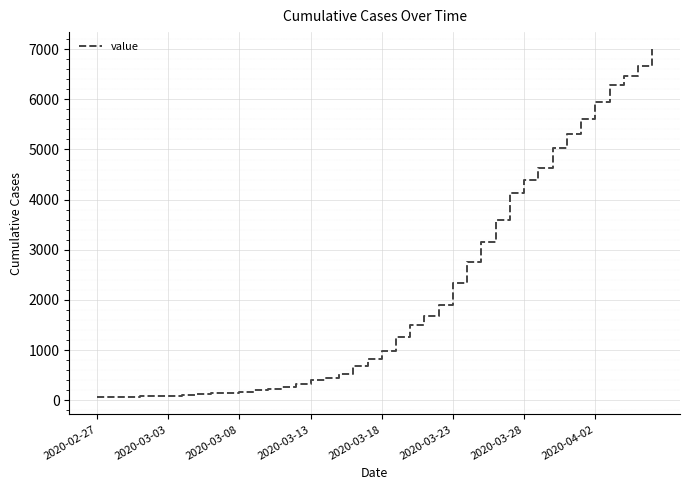

What is the average value?

2141